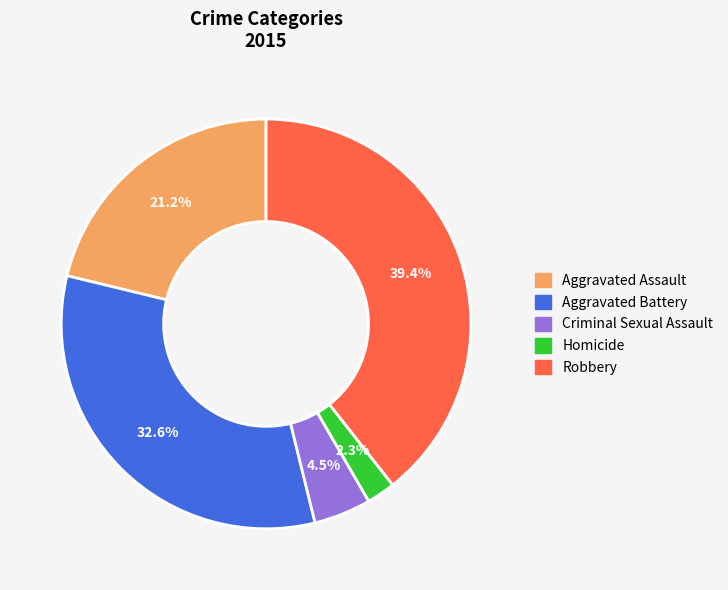

Is it true that Robbery is 53% of the pie?

False